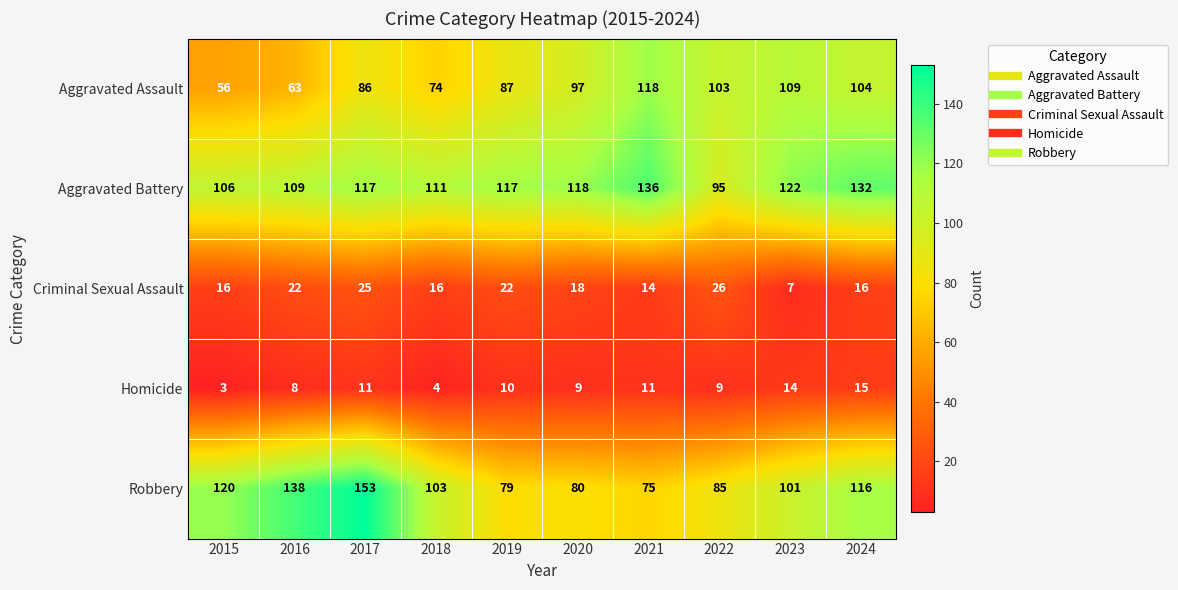

At 2018, list the series in order from smallest to largest.

Homicide, Criminal Sexual Assault, Aggravated Assault, Robbery, Aggravated Battery